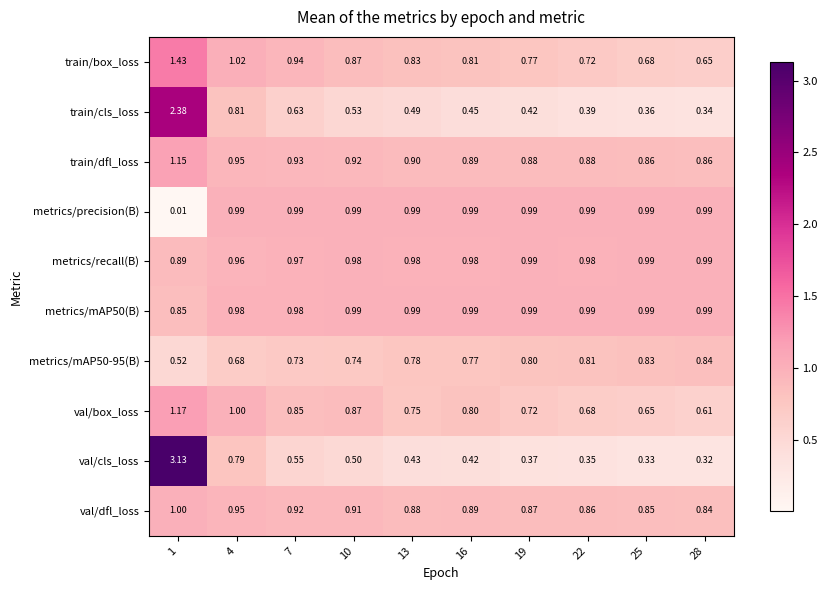

Between 1 and 28, which series saw the biggest shift?

val/cls_loss